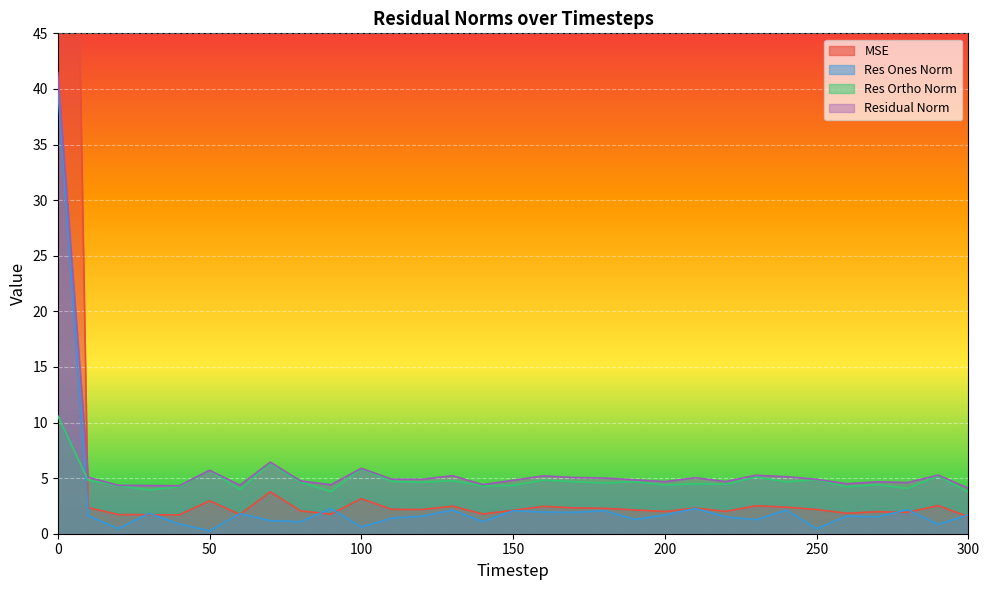

List the series in order of their peak value, highest first.

mse, residual_norm, res_ones_norm, res_ortho_norm